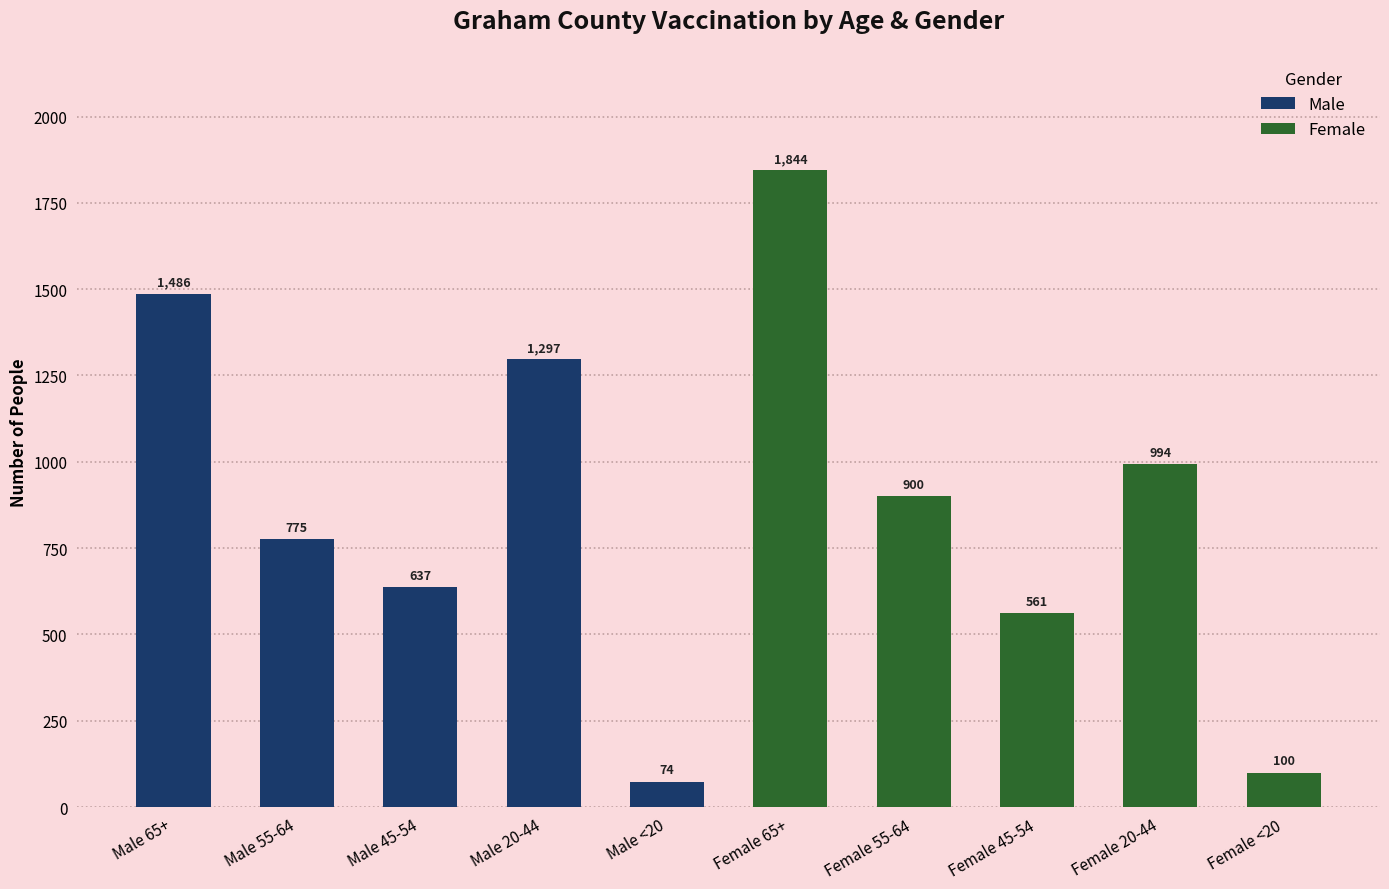

Approximately how many times larger is the value at Male 55-64 compared to Male 45-54?

1.2